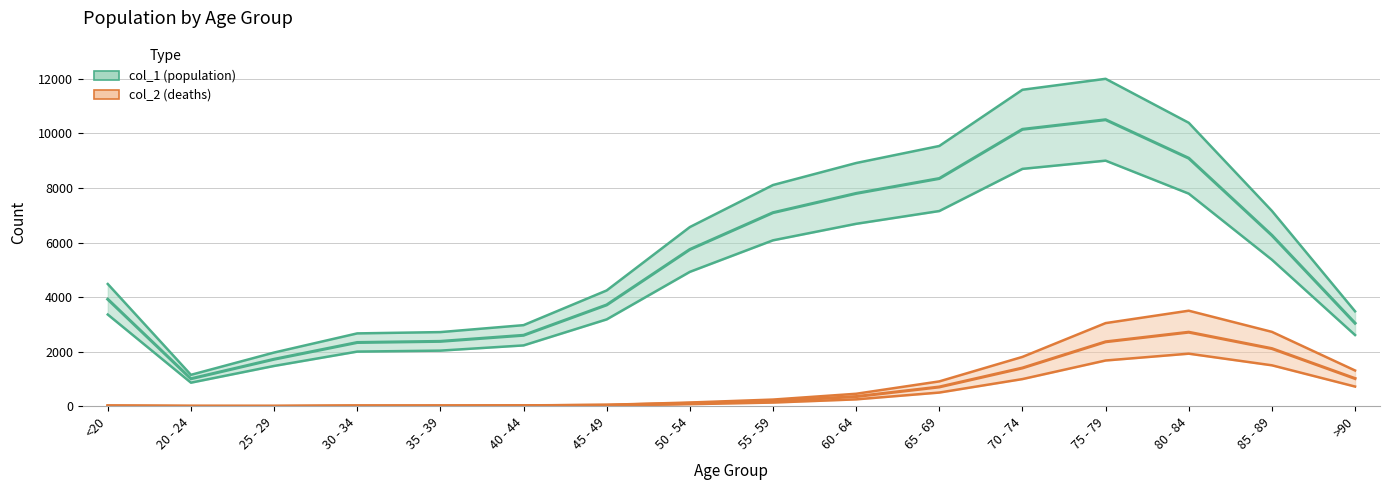

What is the difference between the maximum and minimum values in the col_1 midline series?

9494.2